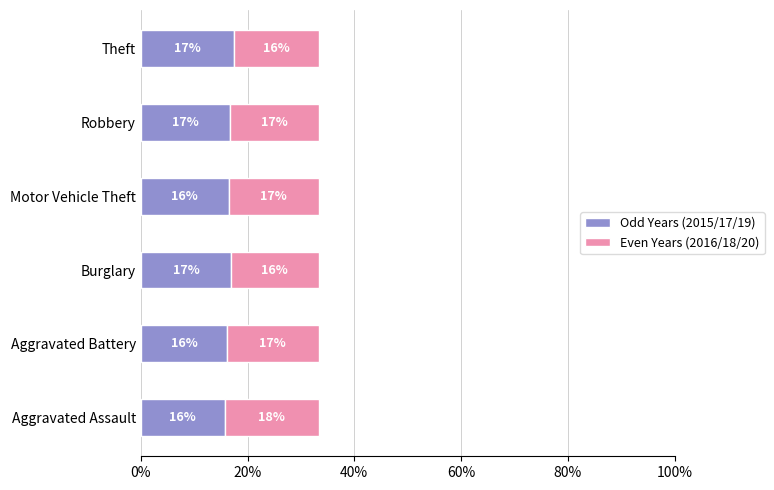

Which series has the largest total across all categories?

Even Years (2016/18/20)